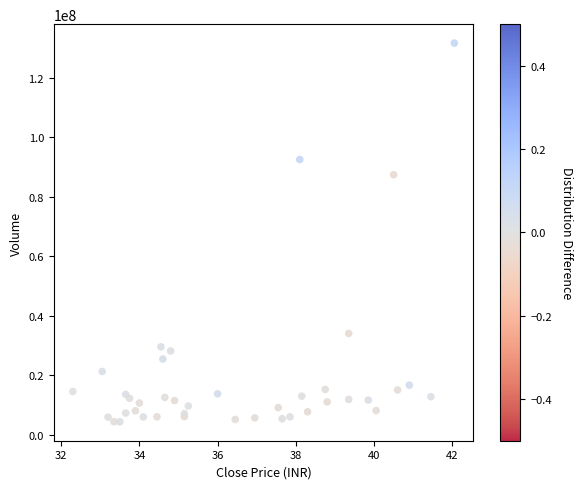

What Y value in the scatter plot is closest to 68025327?

87411108